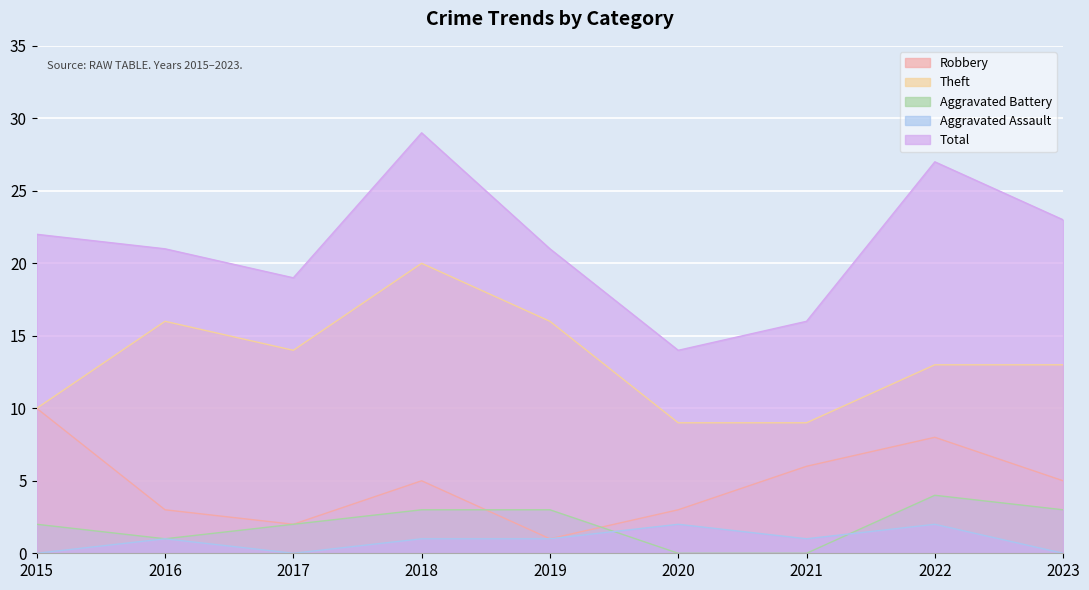

Where does the Theft series first go above 13?

2016